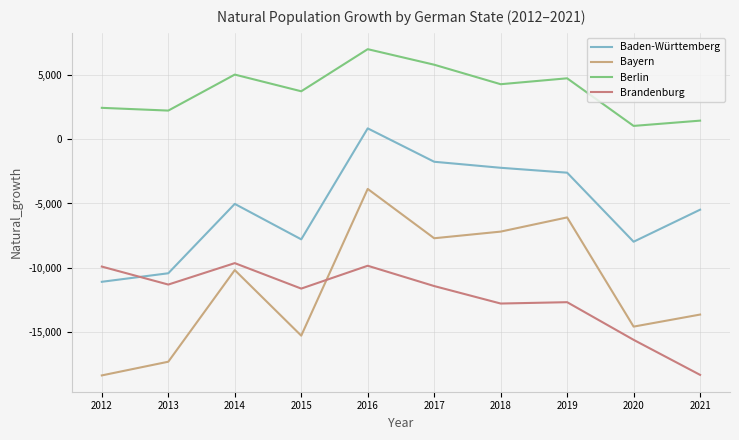

Count the number of data series in this chart.

4